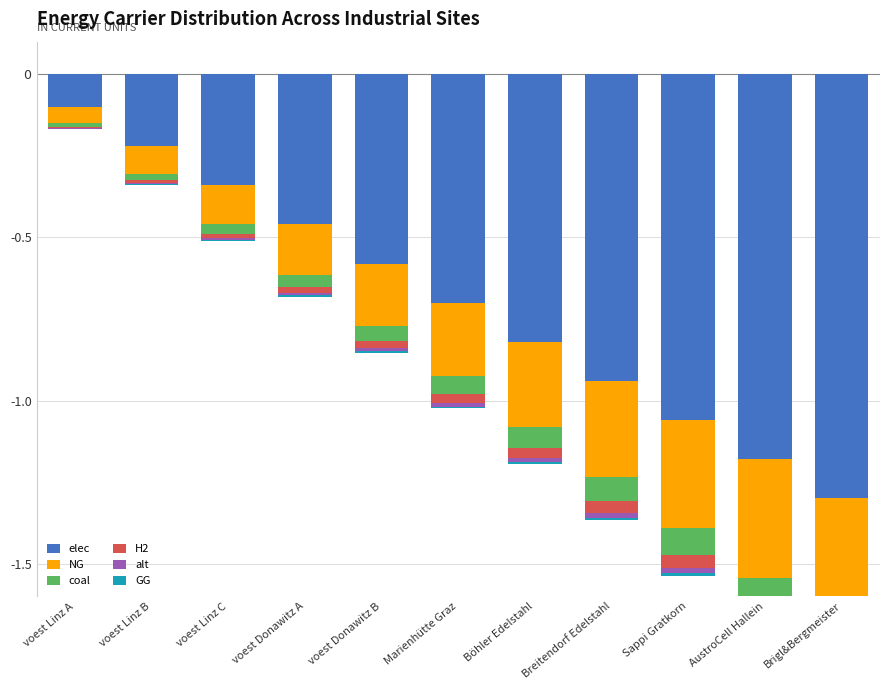

What are all the series names shown in the legend?

elec, NG, coal, H2, alt, GG